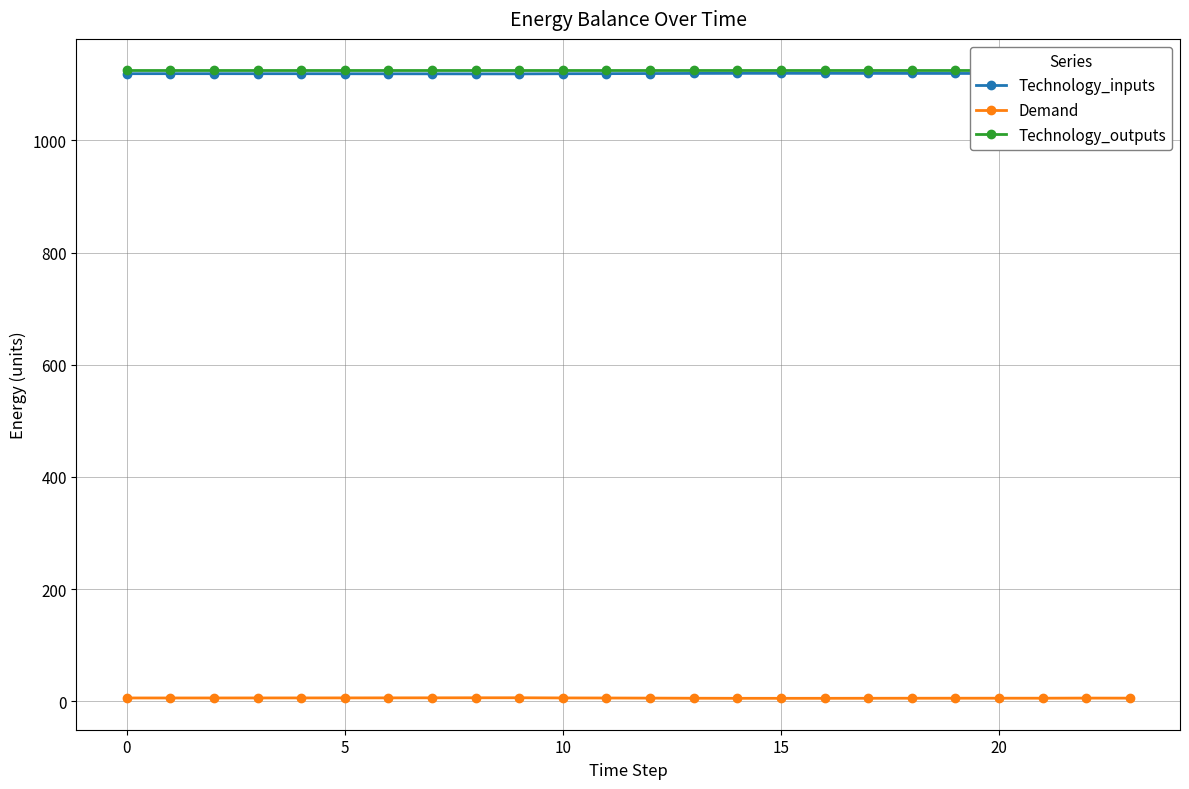

At 19, list the series in order from smallest to largest.

Demand, Technology_inputs, Technology_outputs